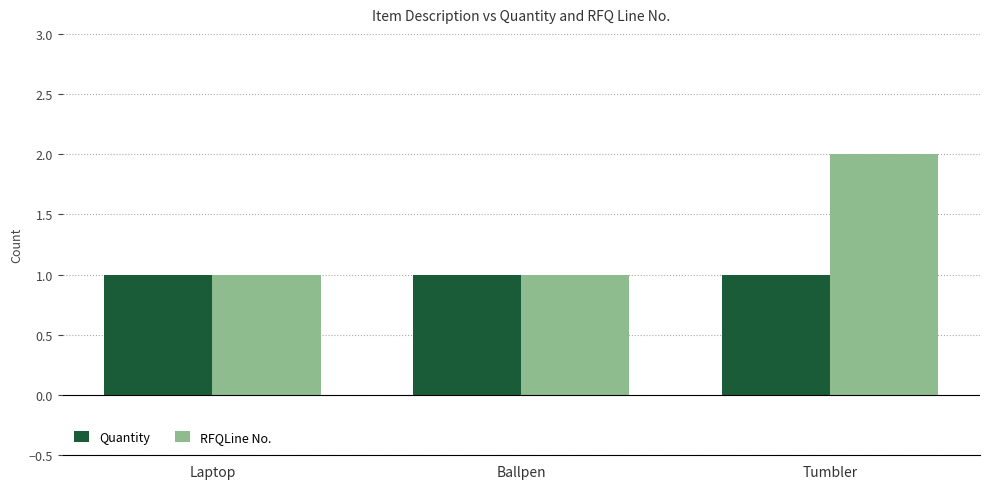

Which series has the largest total across all categories?

RFQLine No.